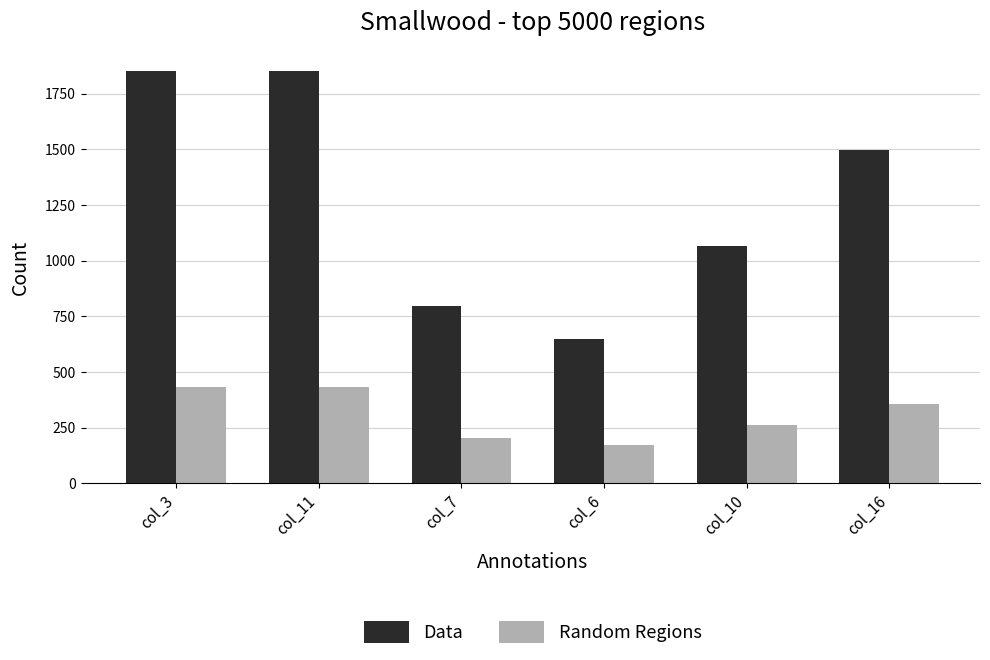

What is the smallest value displayed?

170.1